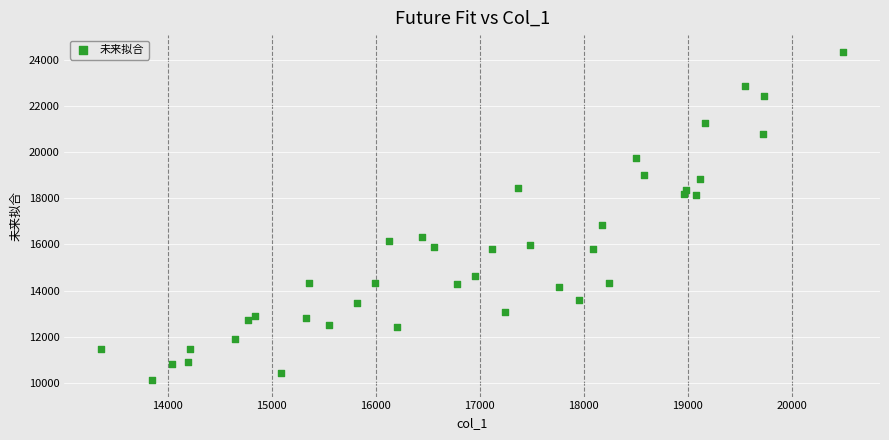

What Y value in the scatter plot is closest to 17240?

16862